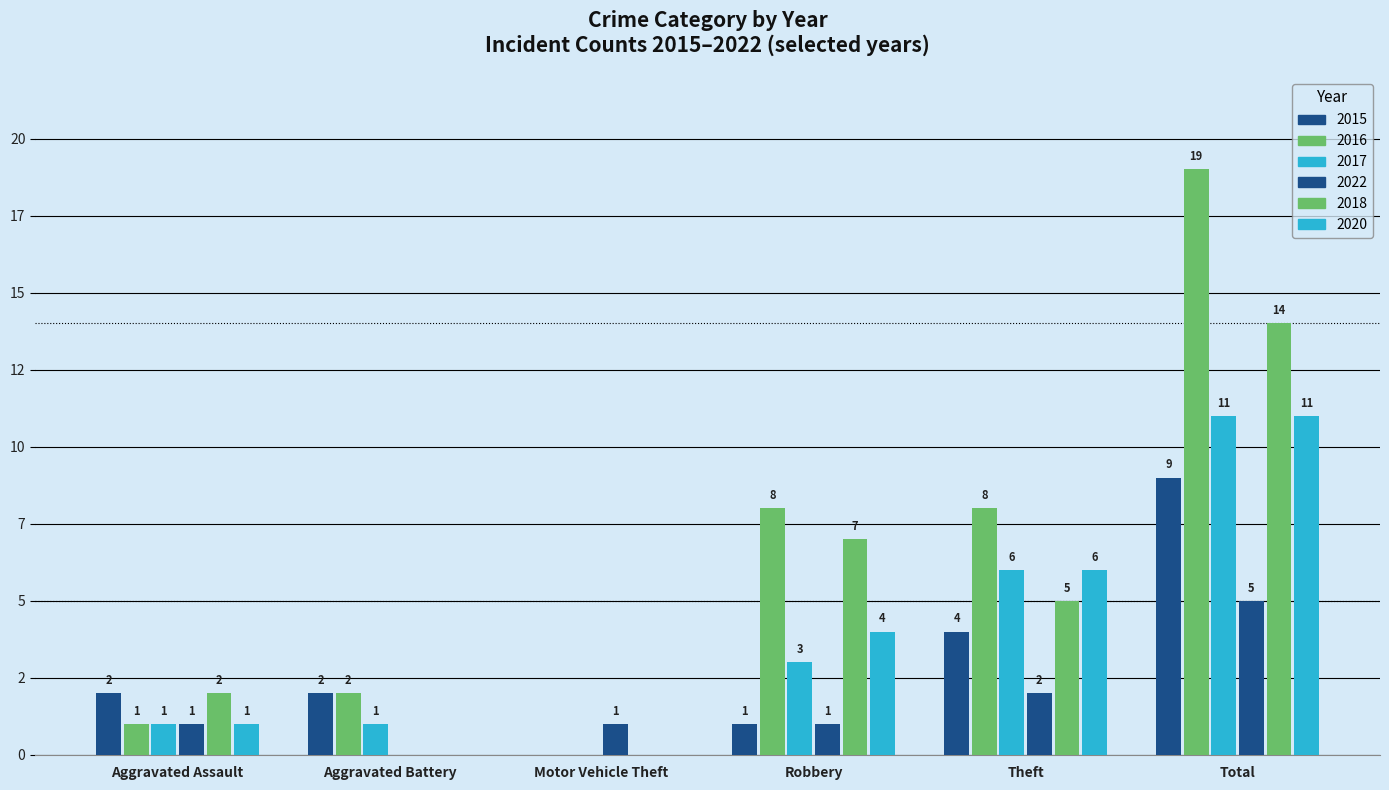

Are the bars grouped side by side (vs. stacked)?

Yes